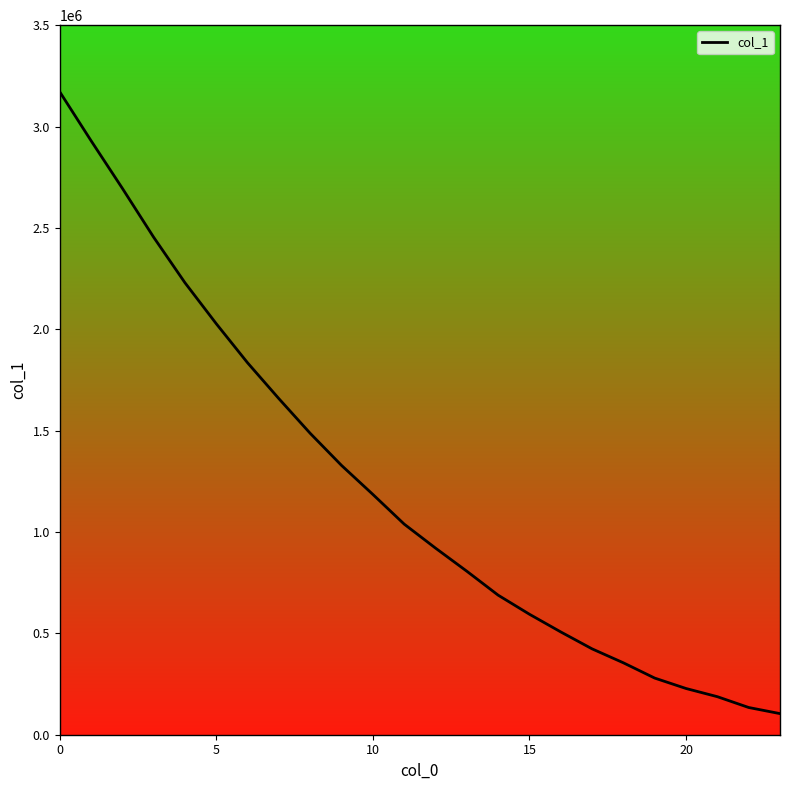

What is the smallest value displayed?

104111